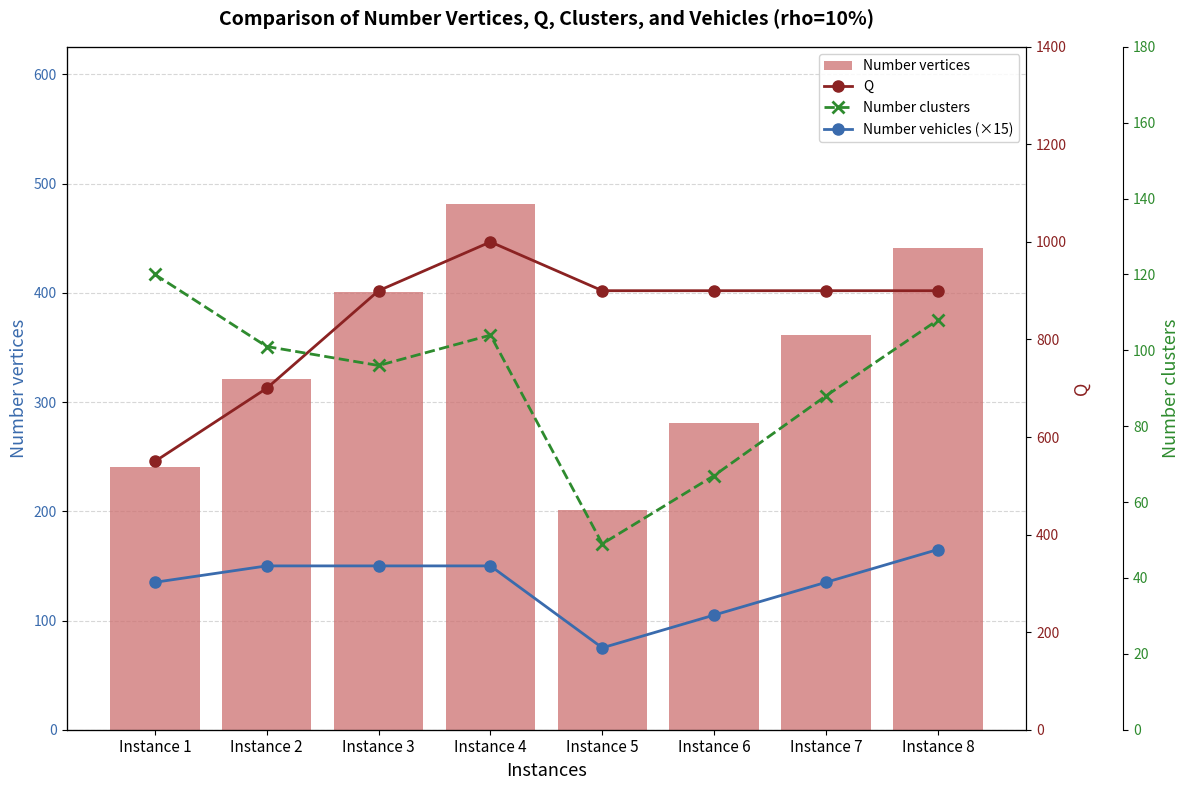

Reading right to left, list all the values displayed in this chart.

Number vehicles (×15): Instance 8=165	Instance 7=135	Instance 6=105	Instance 5=75	Instance 4=150	Instance 3=150	Instance 2=150	Instance 1=135
Number vertices: Instance 8=441	Instance 7=361	Instance 6=281	Instance 5=201	Instance 4=481	Instance 3=401	Instance 2=321	Instance 1=241
Q: Instance 8=900	Instance 7=900	Instance 6=900	Instance 5=900	Instance 4=1000	Instance 3=900	Instance 2=700	Instance 1=550
Number clusters: Instance 8=108	Instance 7=88	Instance 6=67	Instance 5=49	Instance 4=104	Instance 3=96	Instance 2=101	Instance 1=120